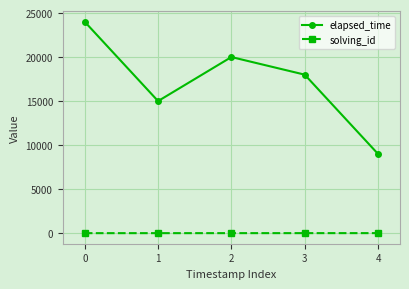

What is the difference between the highest and lowest values at 3?

17996